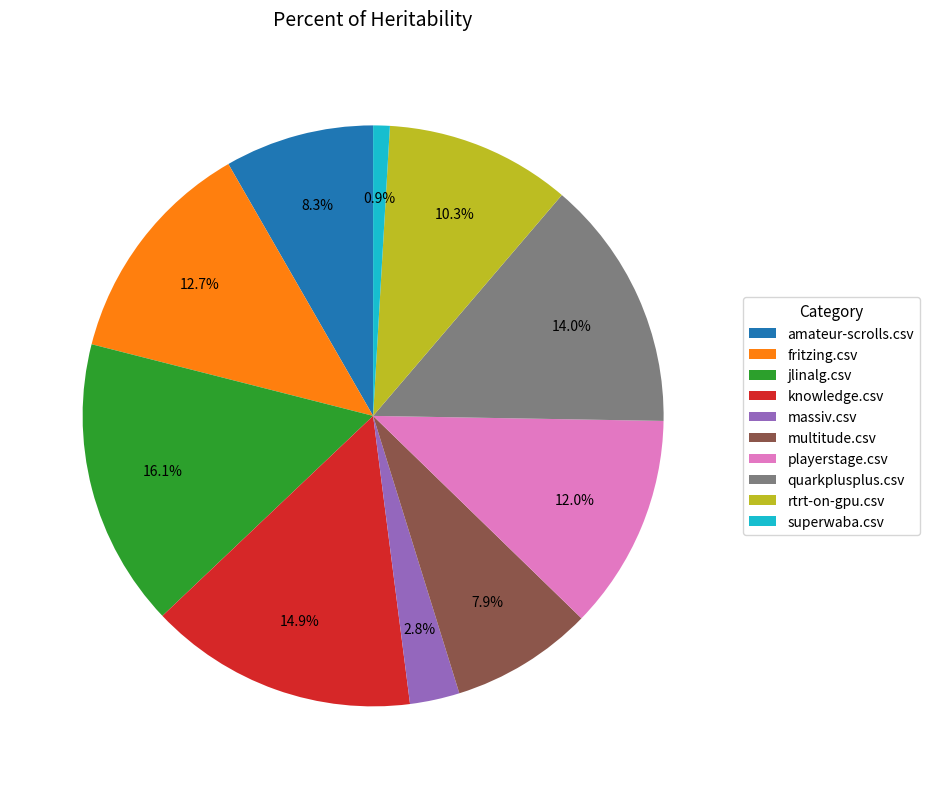

To the nearest percent, what portion does massiv.csv represent?

3%